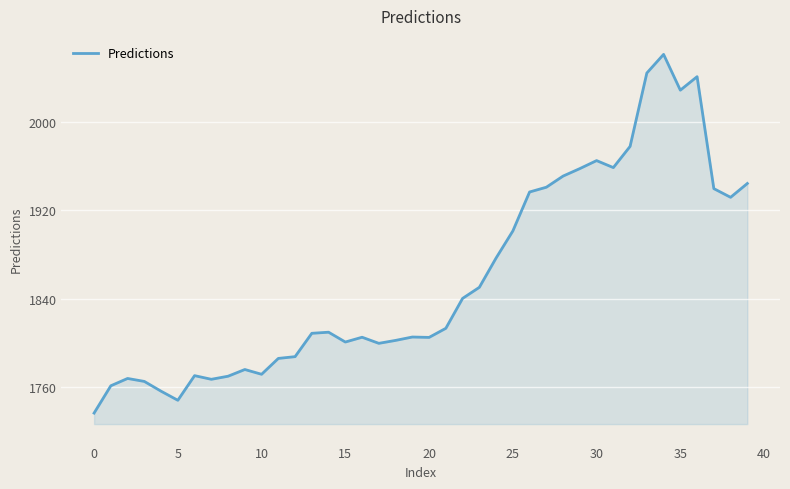

True or false: there are more than 0 points higher than both neighbors.

True